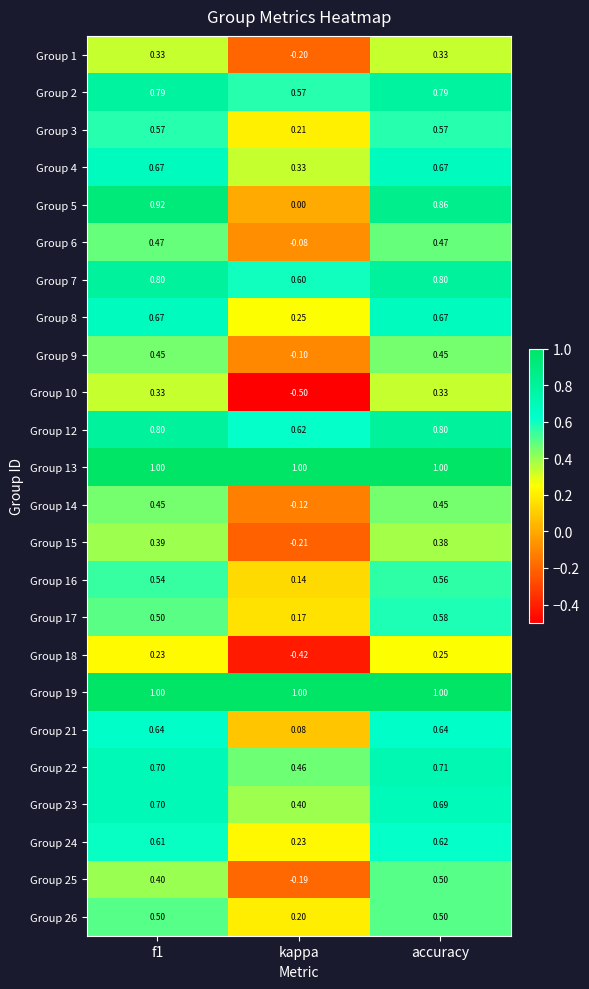

Is the value of Group 13 at f1 greater than the value of Group 9 at accuracy?

Yes